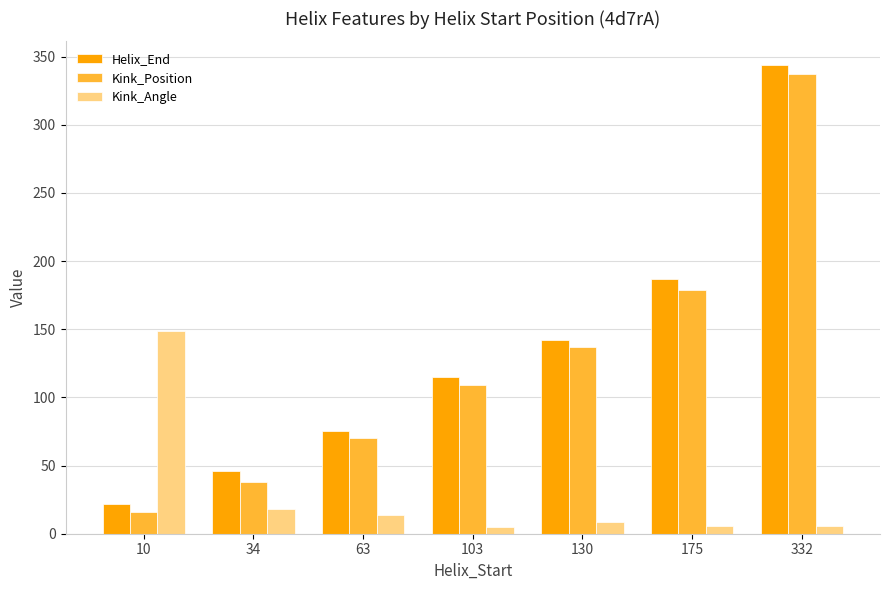

The value of Helix_End at 332 is 237.1. True or false?

False